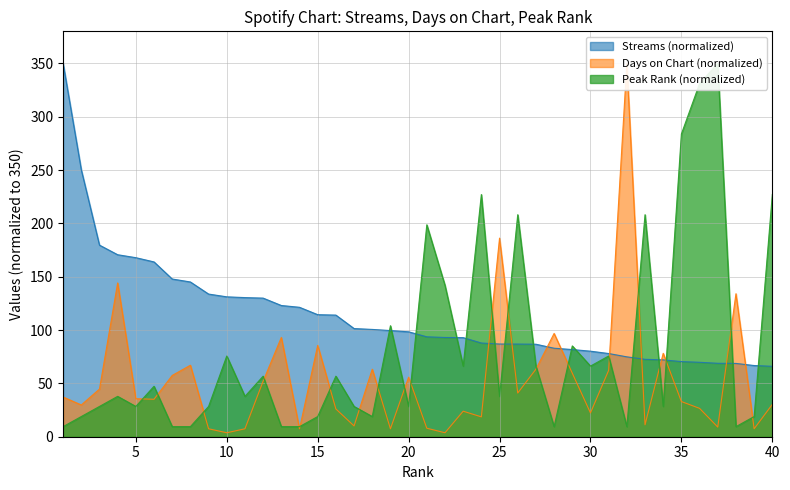

The days_on_chart series shows 52.1 at 12. True or false?

True